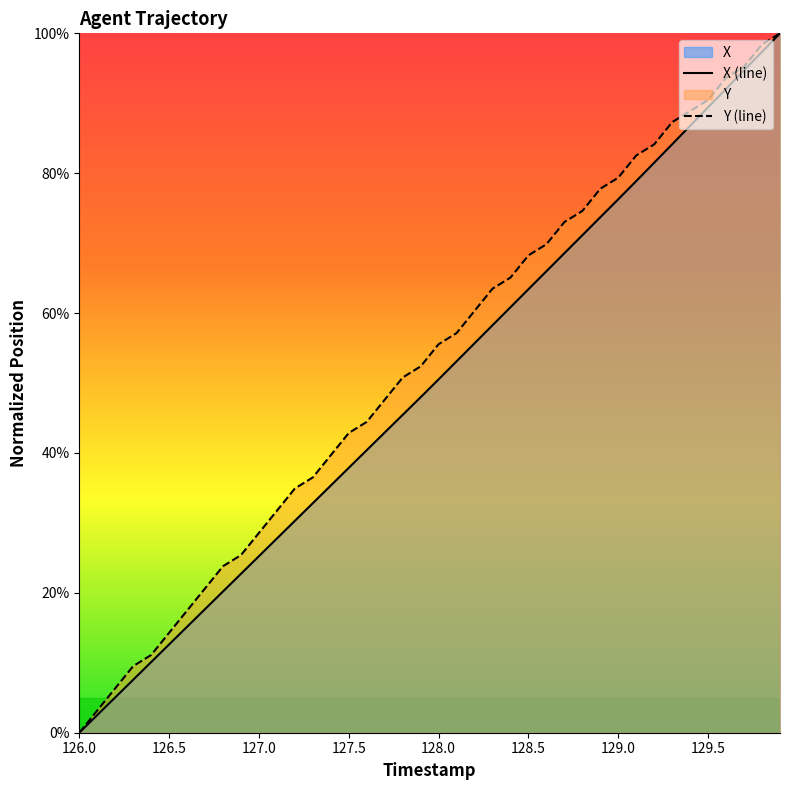

What is the difference between the maximum and second lowest values in the X series?

97.5